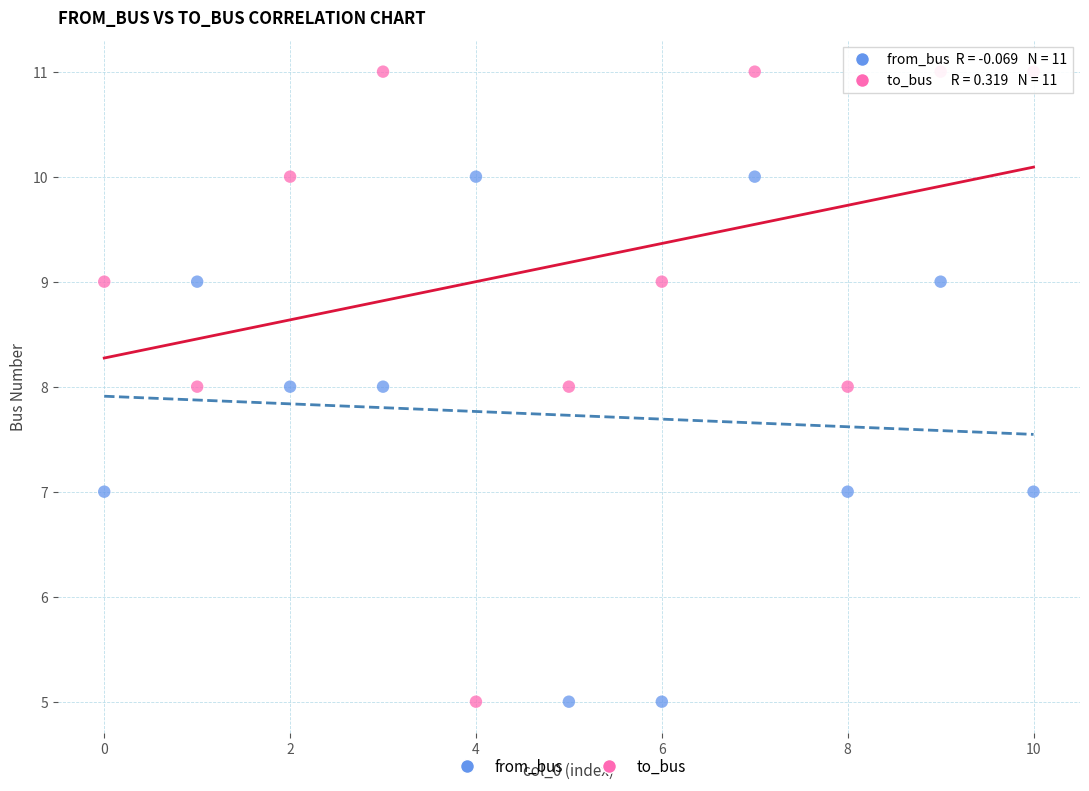

Which series has the widest spread of Y values?

to_bus